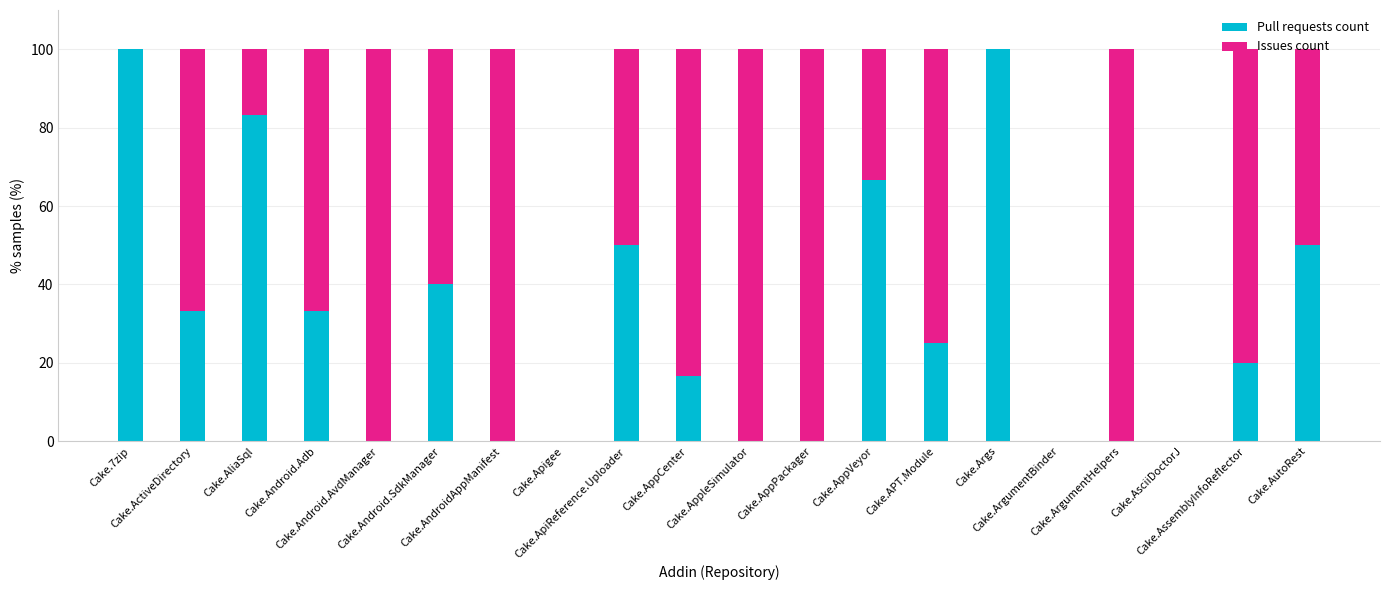

Where is Pull requests count nearest to the value 50?

Cake.ApiReference.Uploader